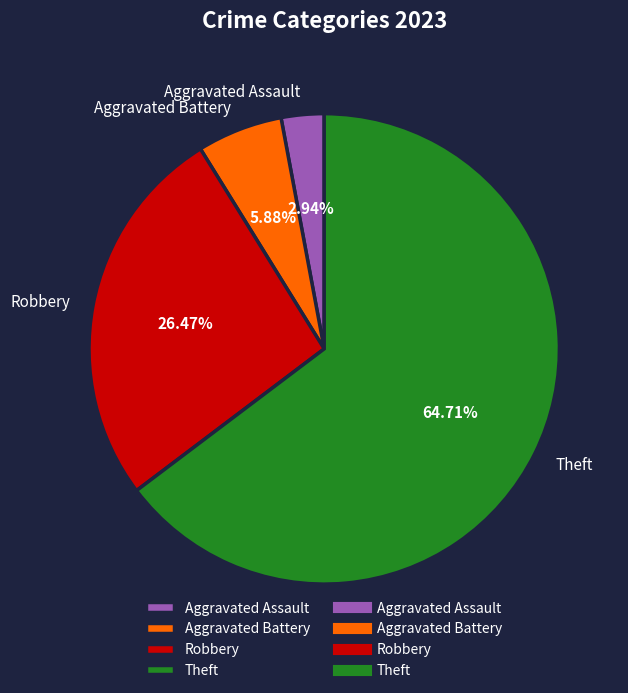

Rank the categories by value from highest to lowest.

Theft, Robbery, Aggravated Battery, Aggravated Assault